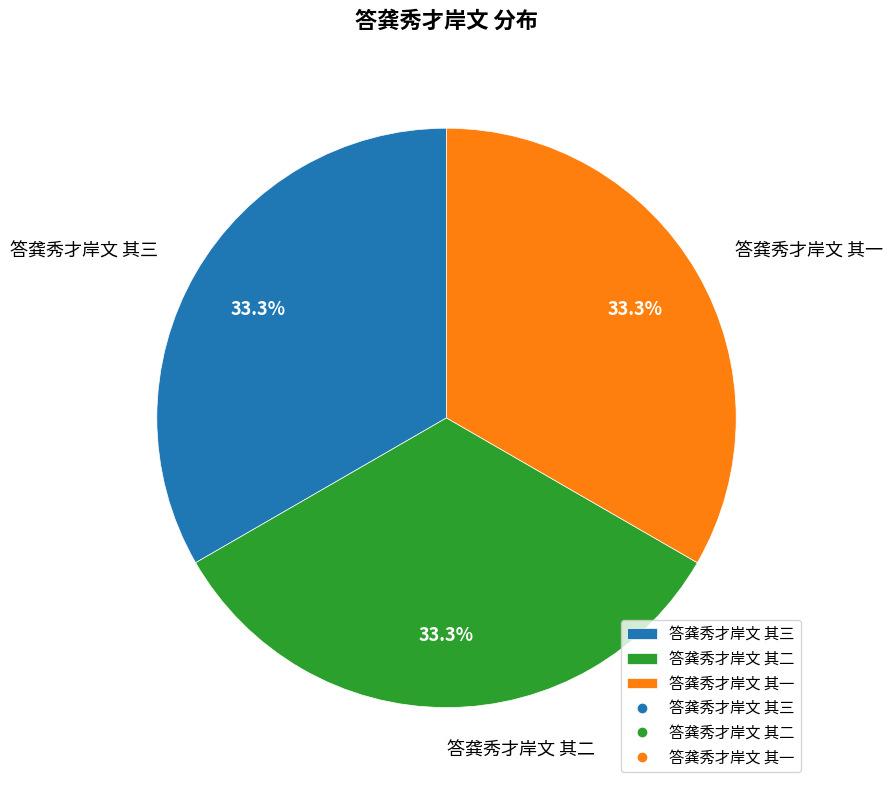

Is the sum of 答龚秀才岸文 其一 and 答龚秀才岸文 其二 greater than half?

Yes